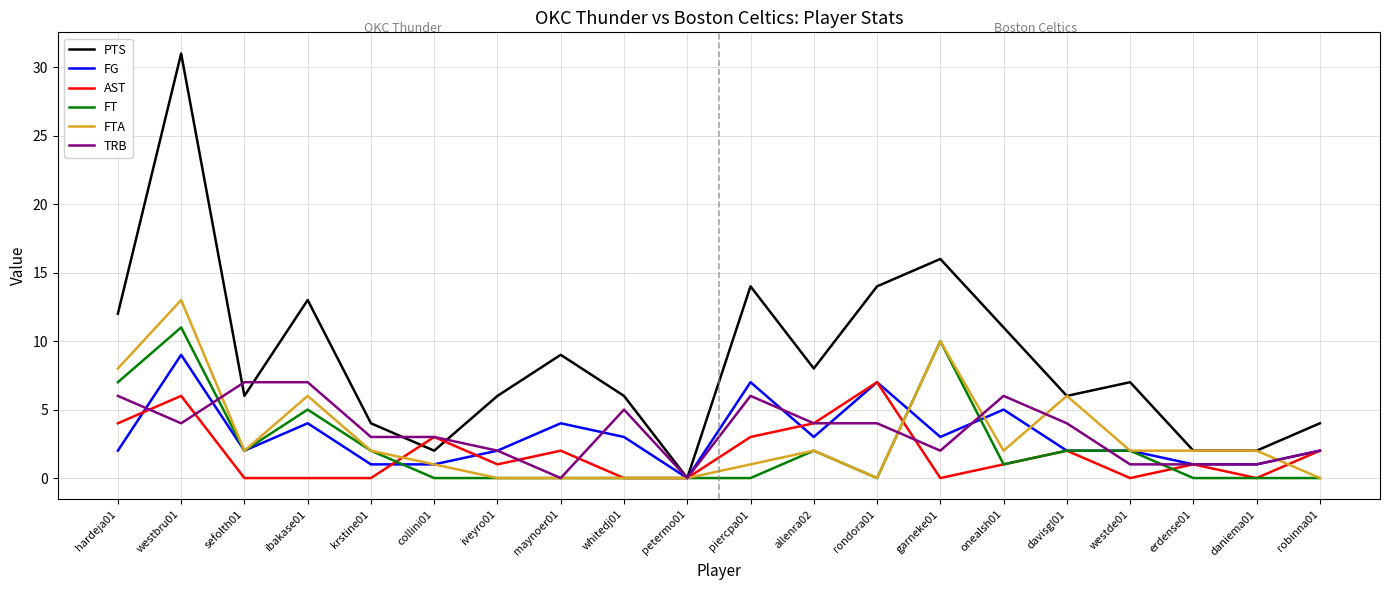

Which series has the widest spread of values?

PTS